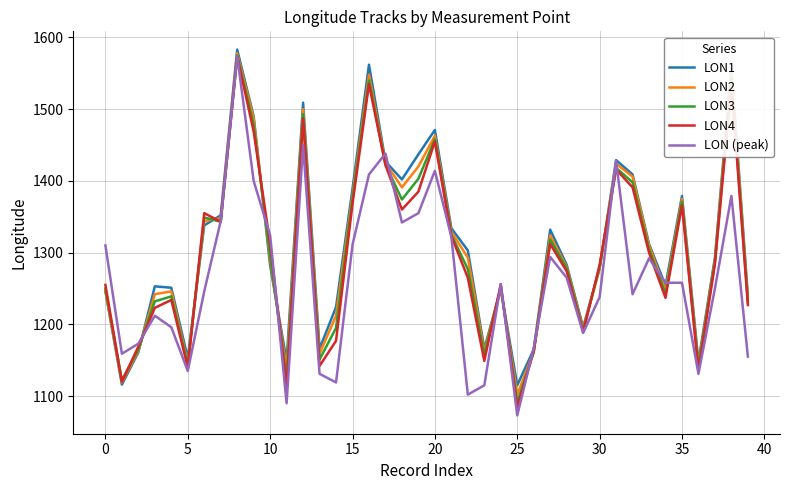

What is the lowest value of the LON3 series?

1091